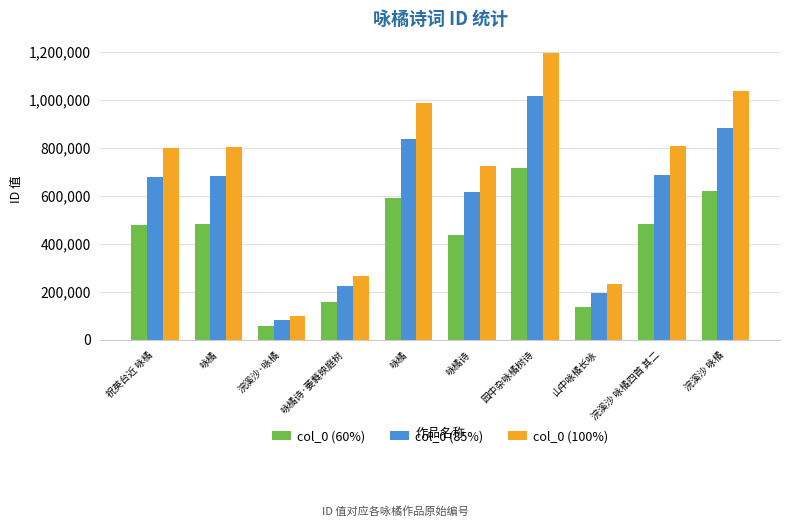

How many series are shown in this chart?

3